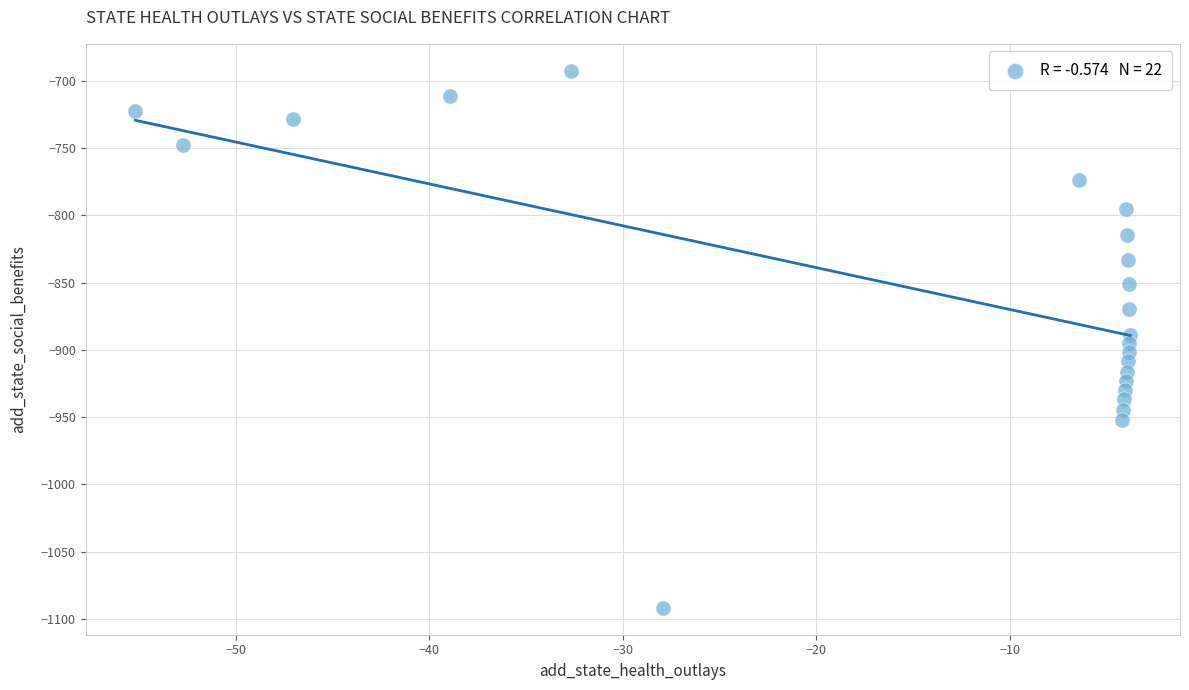

What is the range of Y values (max minus min)?

399.3